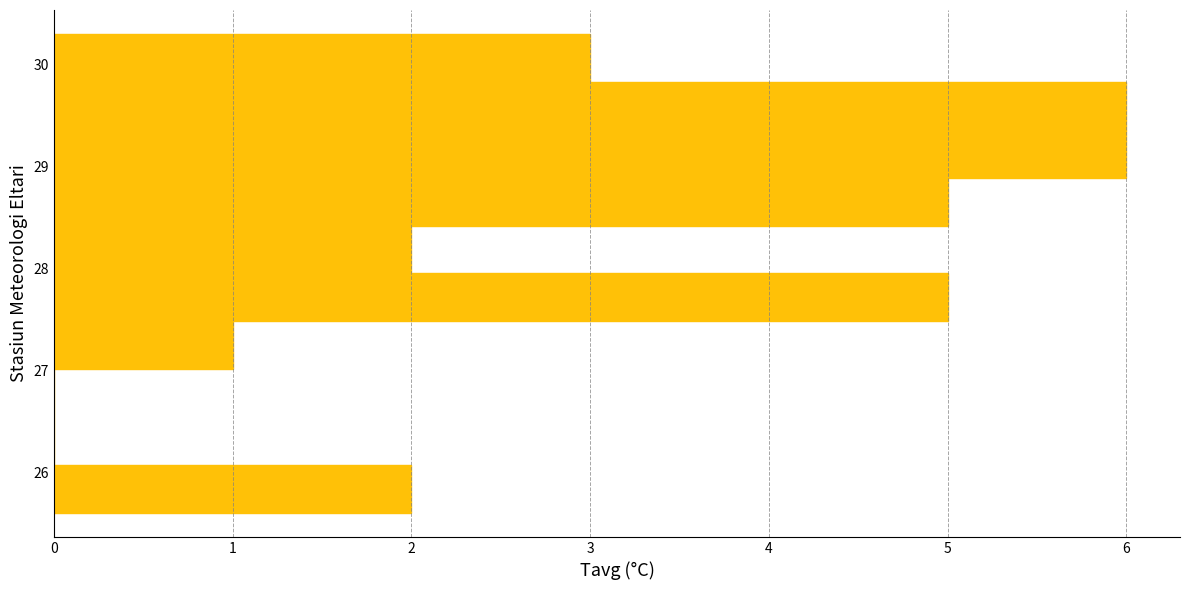

Reading bottom to top, transcribe this chart: for each bar, give the range it covers on the y-axis and its length. Neither the bar edges nor the lengths are printed on the chart, so give them approximately, as read against the axes.

25.60 to 26.07: 2
26.07 to 26.54: 0
26.54 to 27.01: 0
27.01 to 27.48: 1
27.48 to 27.95: 5
27.95 to 28.42: 2
28.42 to 28.89: 5
28.89 to 29.36: 6
29.36 to 29.83: 6
29.83 to 30.30: 3